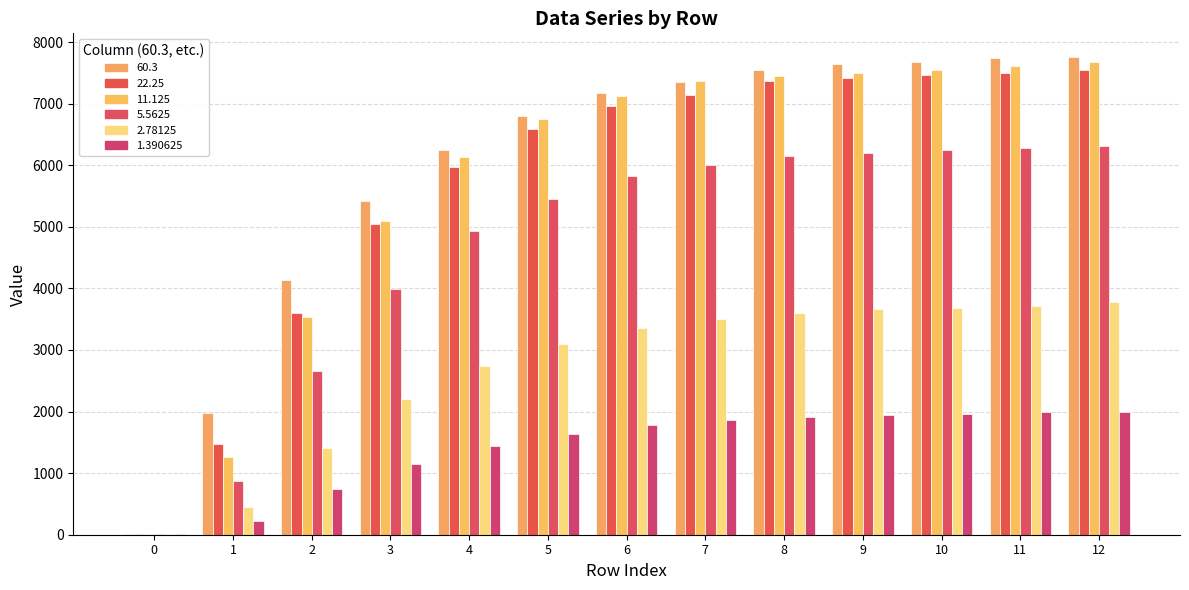

Are the bars horizontal?

No